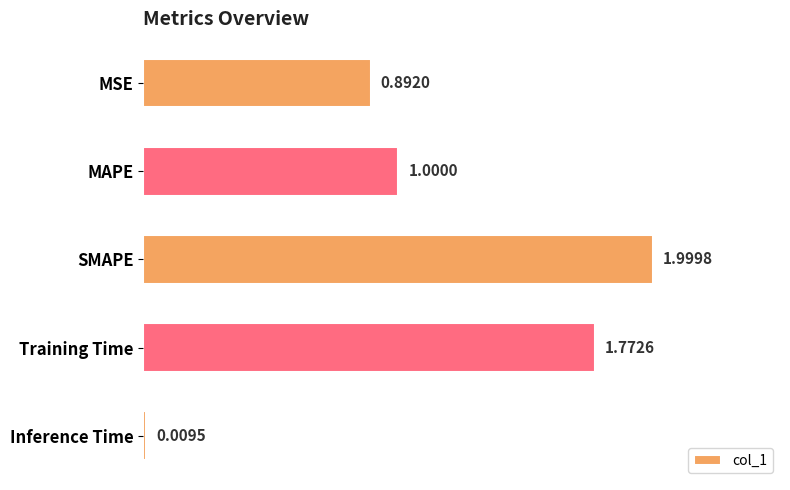

What is the label of the 2nd bar from the bottom?

Training Time